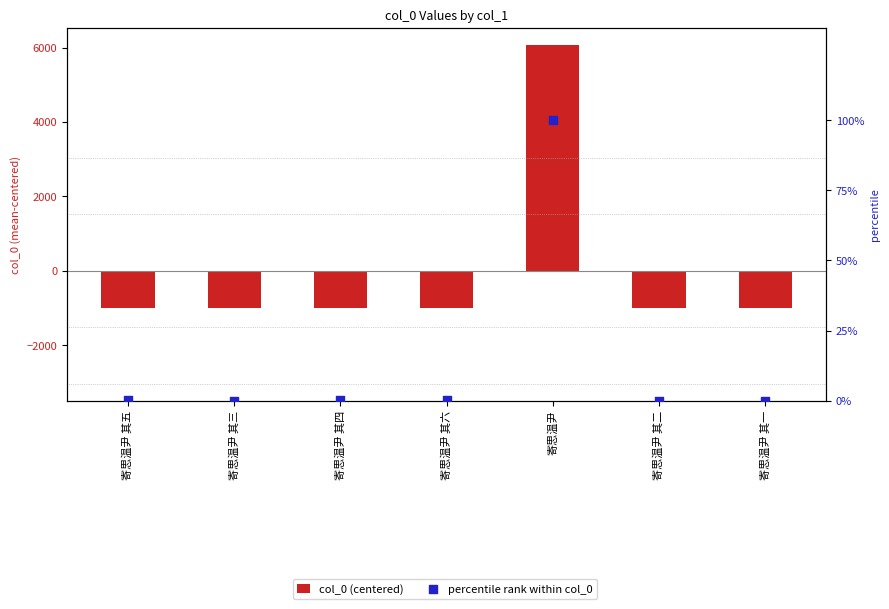

At how many categories does at least one series exceed 6072?

1